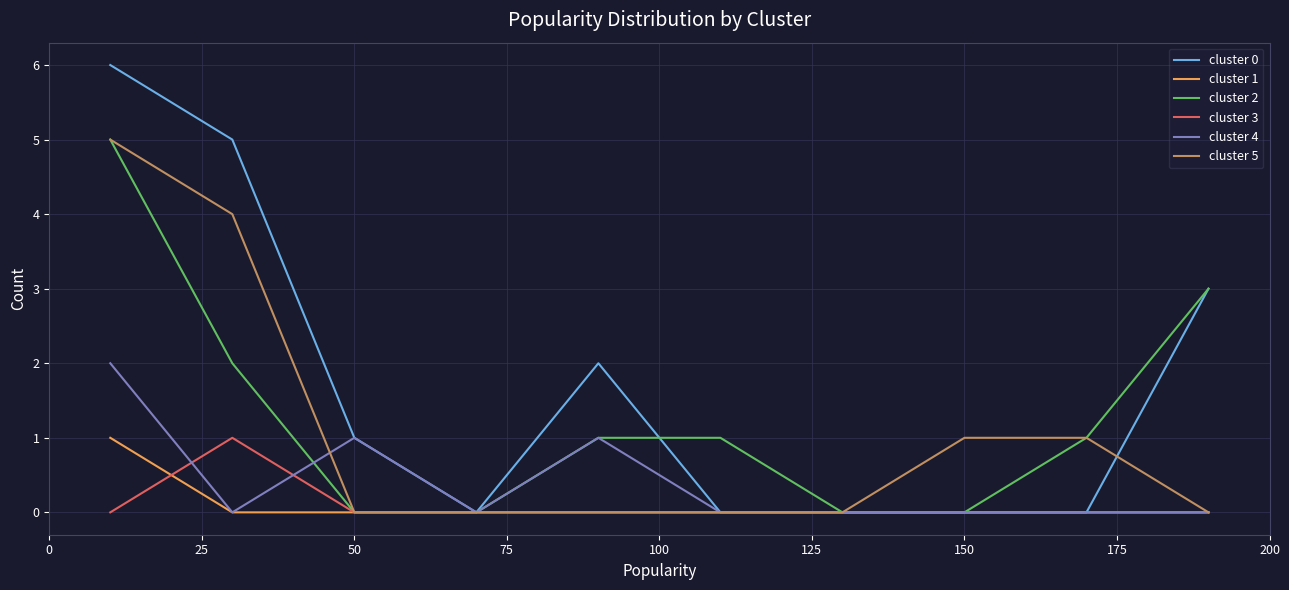

True or false: cluster 0 has more than 2 interior local peaks.

False